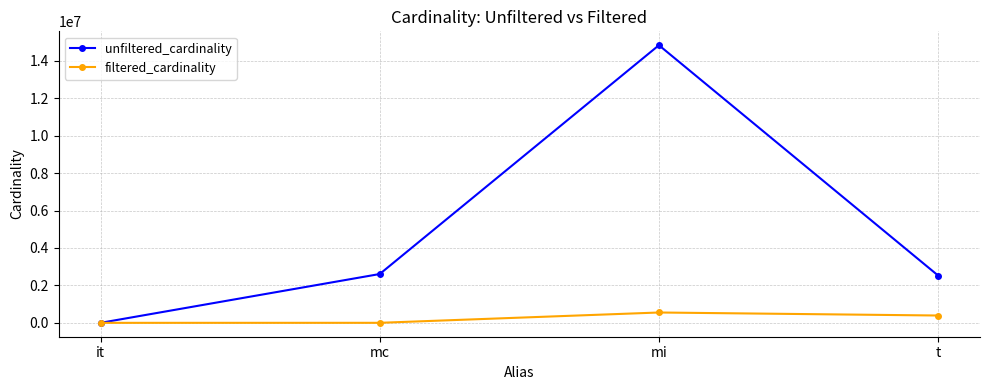

Which category has the highest value in the unfiltered_cardinality series?

mi